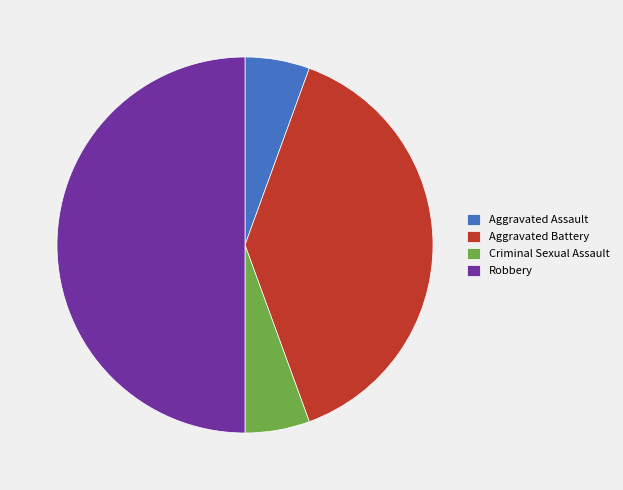

Which slice is the largest?

Robbery